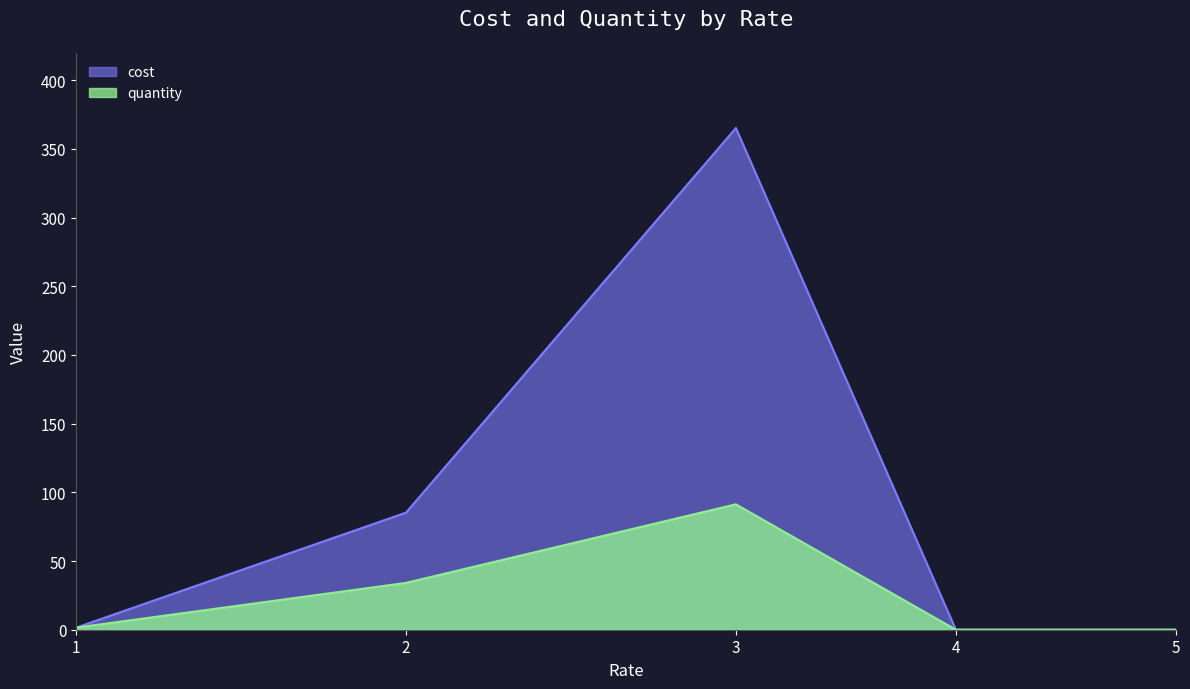

What is the highest value of the cost series?

365.1